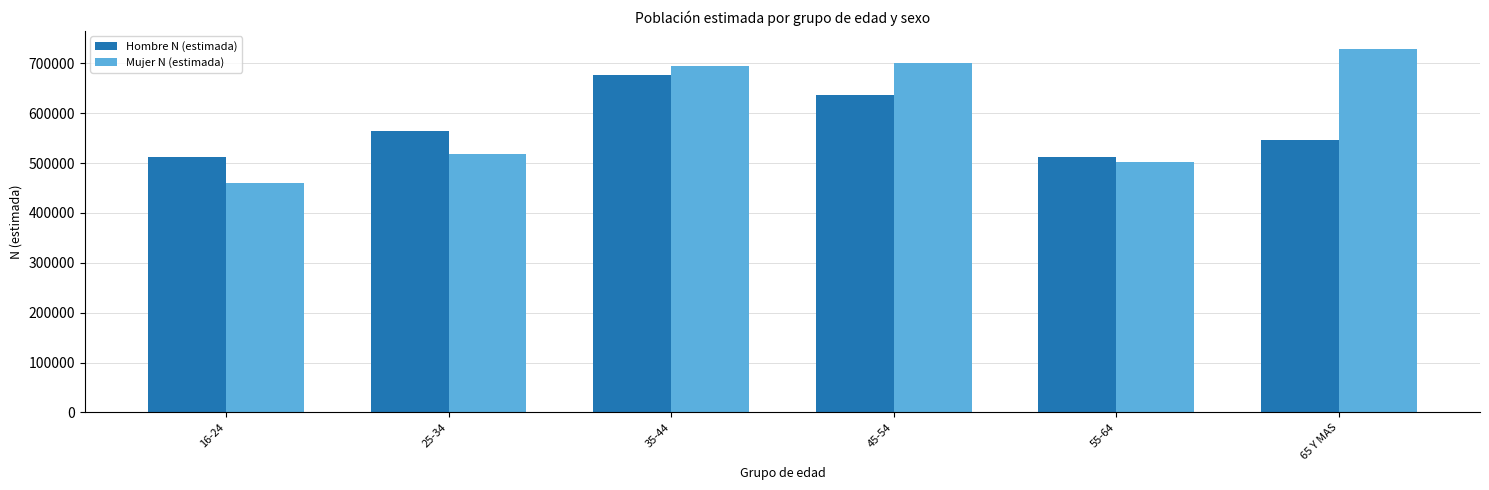

Rank the series at 16-24 from lowest to highest value.

Mujer N (estimada), Hombre N (estimada)